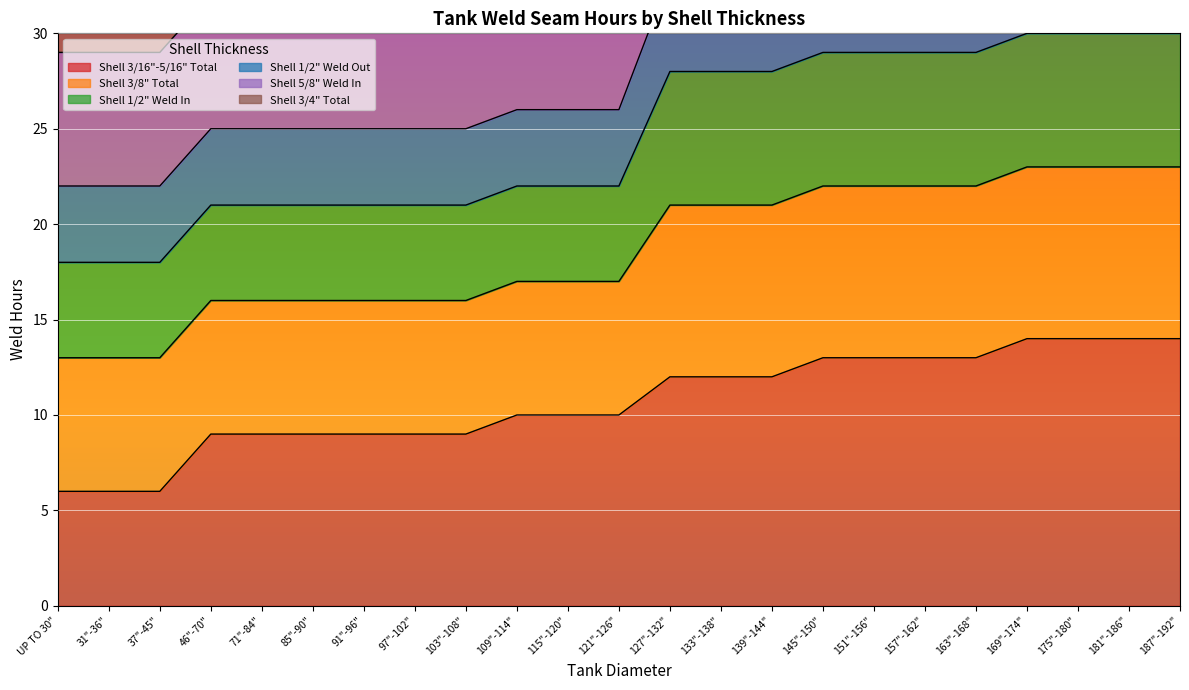

What is the minimum value for Shell 3/16"-5/16" Total?

6